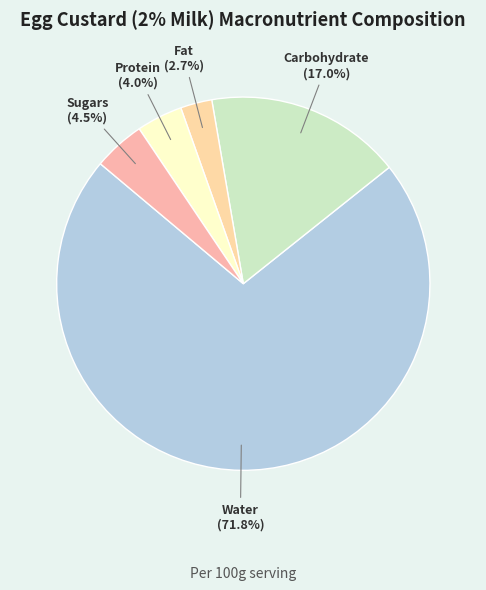

Which has a higher value, Carbohydrate or Fat?

Carbohydrate